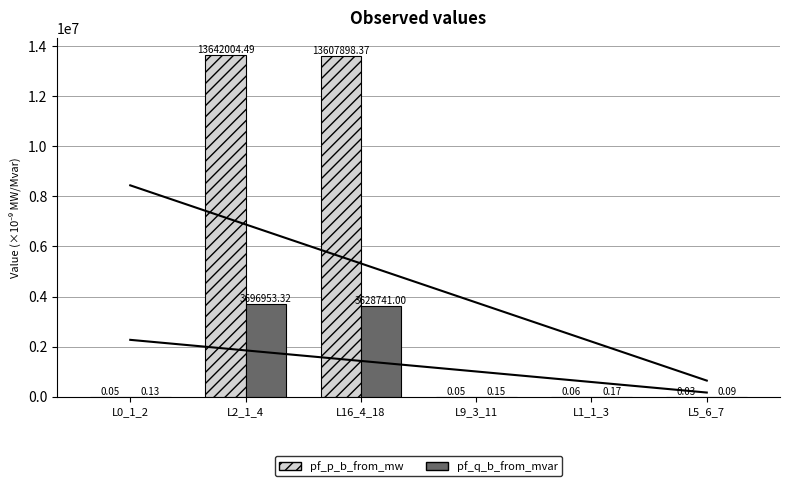

At which category is the sum across all series the highest?

L2_1_4